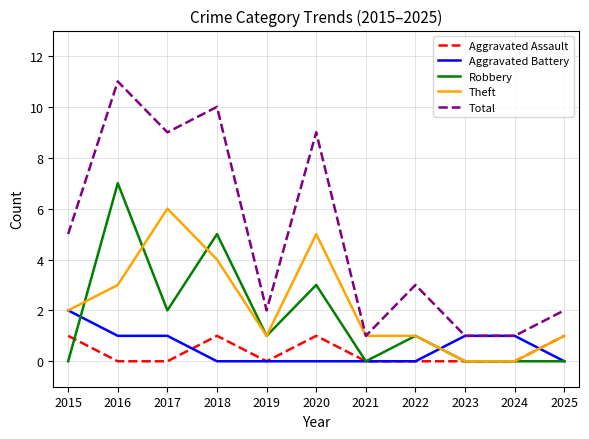

How many Aggravated Assault values are between 0 and 1?

11